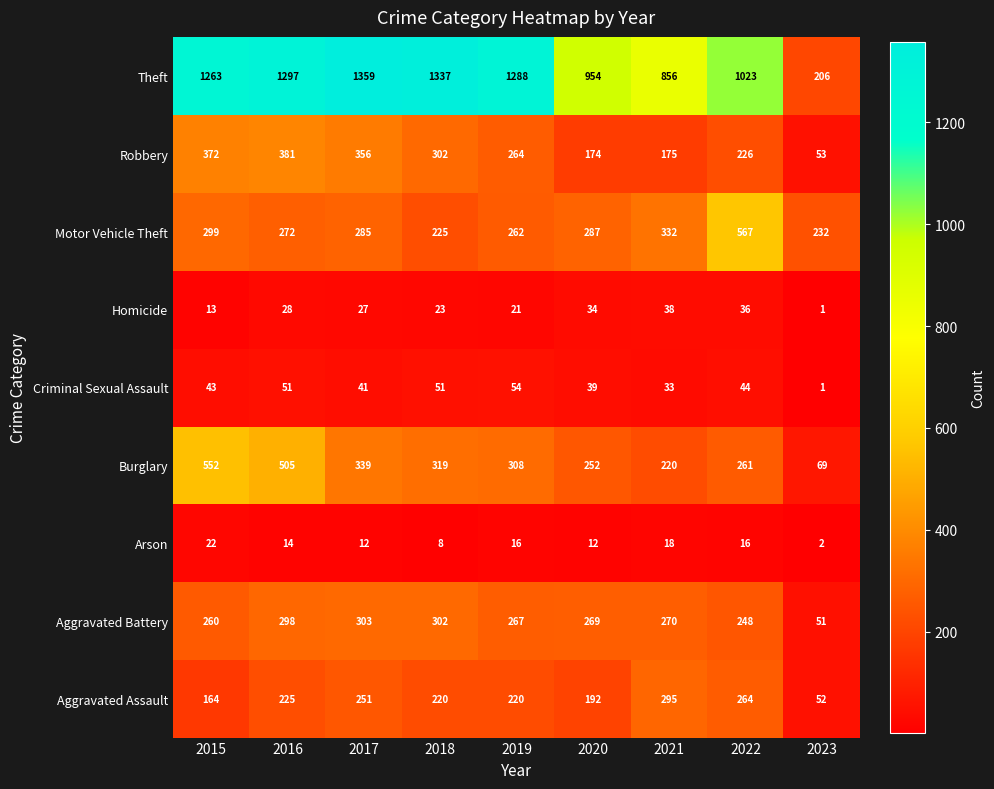

What is the sum of all Aggravated Battery values?

2268